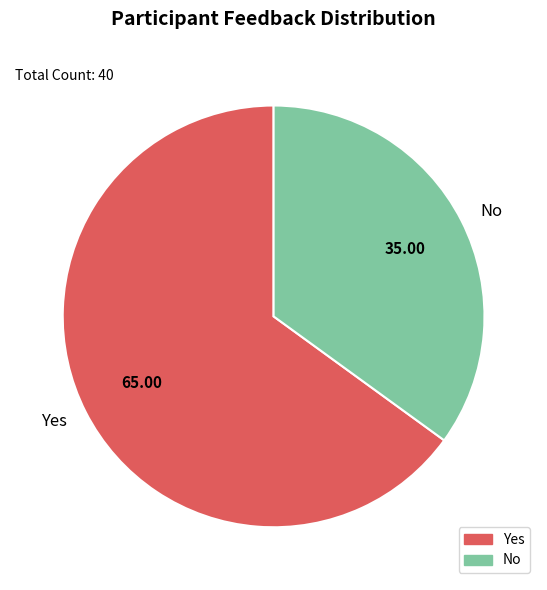

Which category accounts for the majority?

Yes